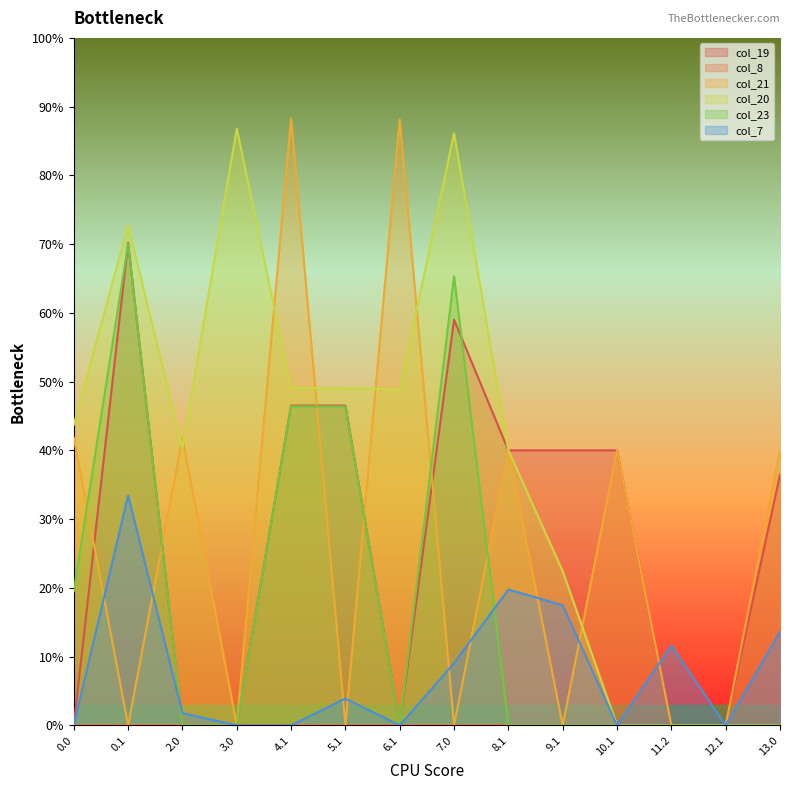

List the series in order of their peak value, highest first.

col_21, col_20, col_19, col_23, col_7